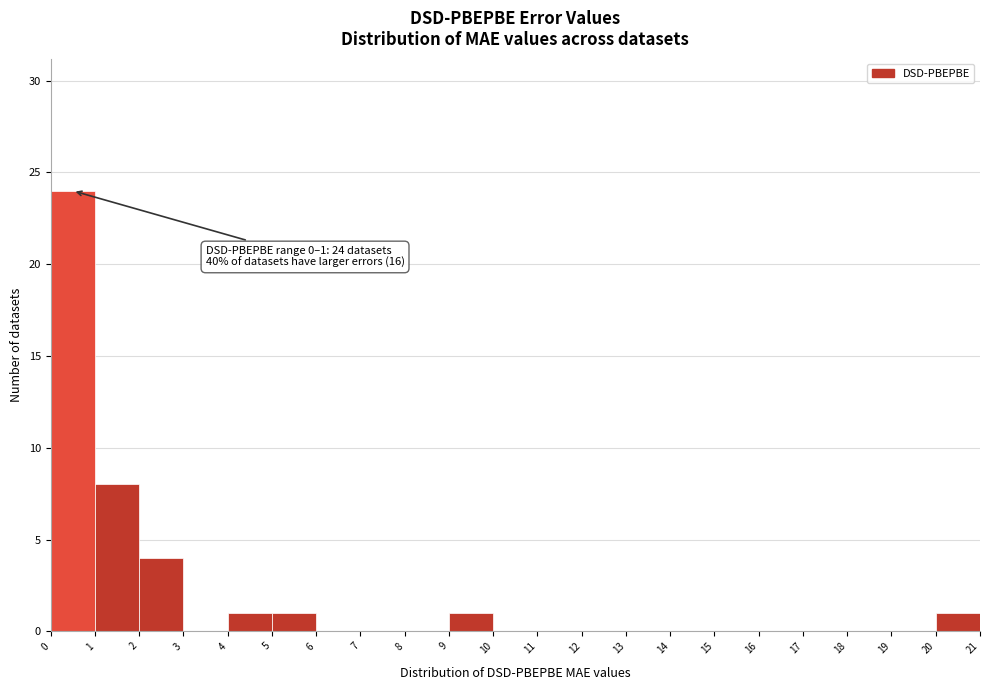

Which range on the x-axis has the tallest bar?

0 to 1